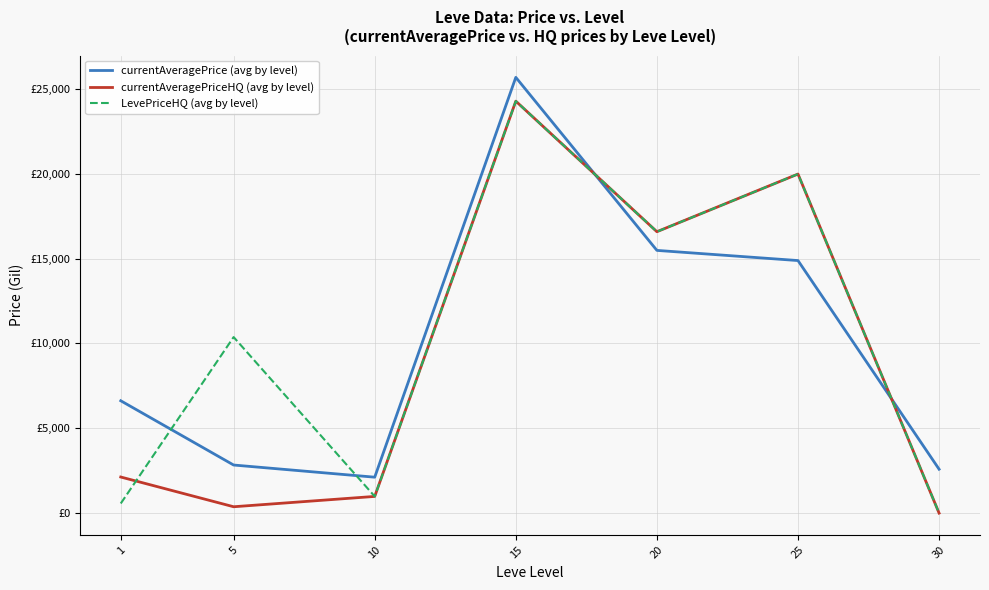

What are all the series names shown in the legend?

currentAveragePrice (avg by level), currentAveragePriceHQ (avg by level), LevePriceHQ (avg by level)